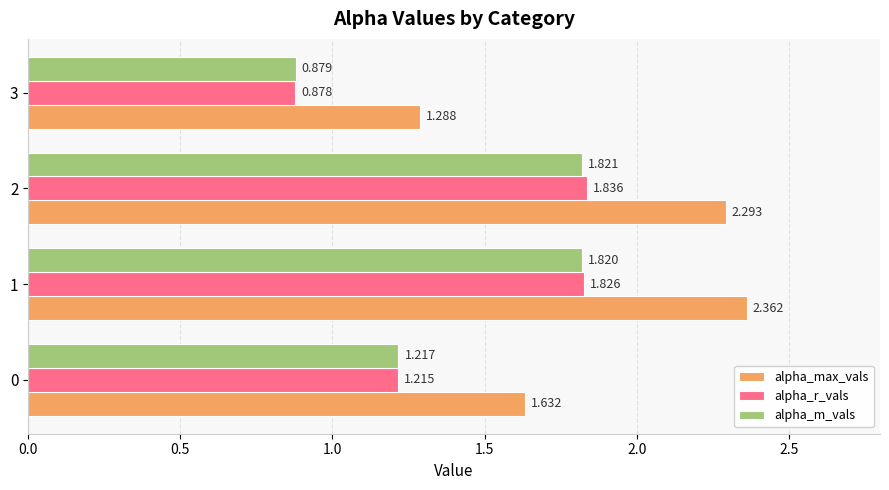

Rank the categories by alpha_m_vals value from lowest to highest.

3, 0, 1, 2